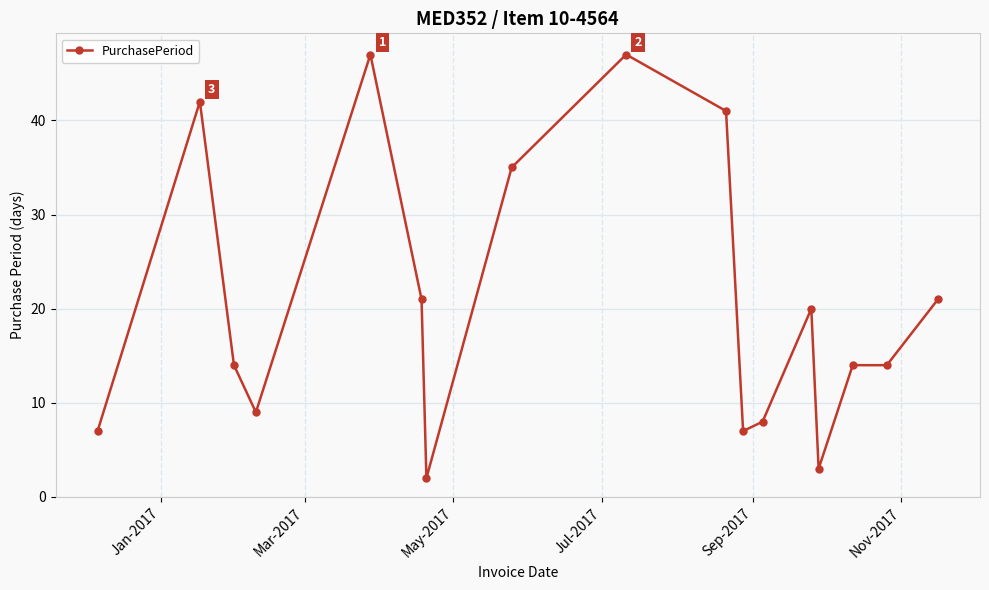

True or false: there are more than 0 points higher than both neighbors.

True